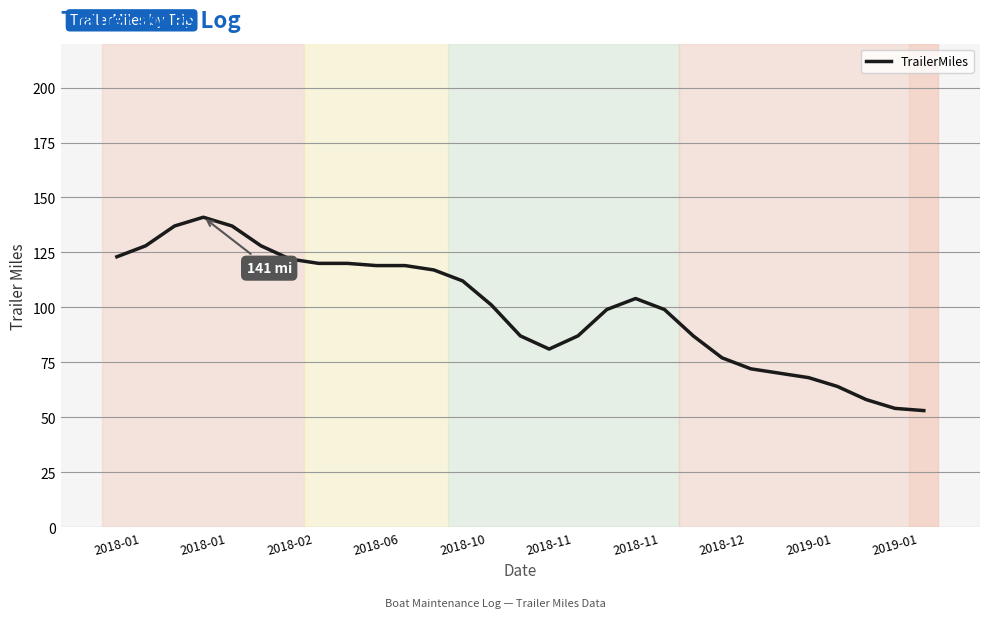

What is the smallest value displayed?

53